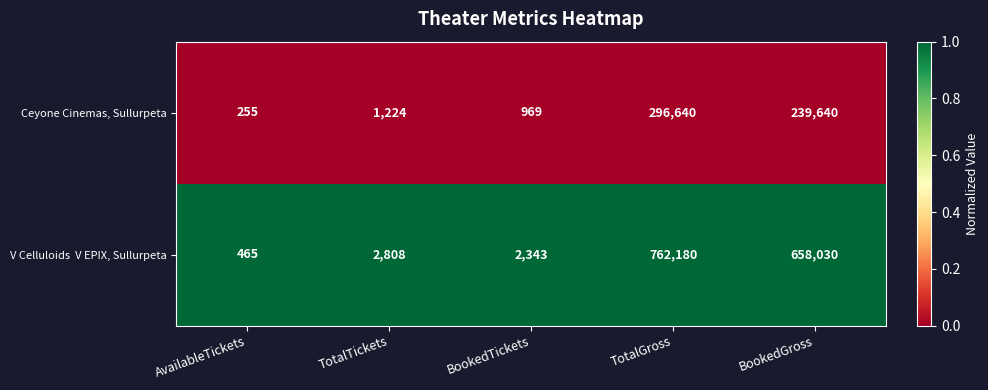

True or false: Ceyone Cinemas, Sullurpeta has a value of 343557 at BookedGross.

False